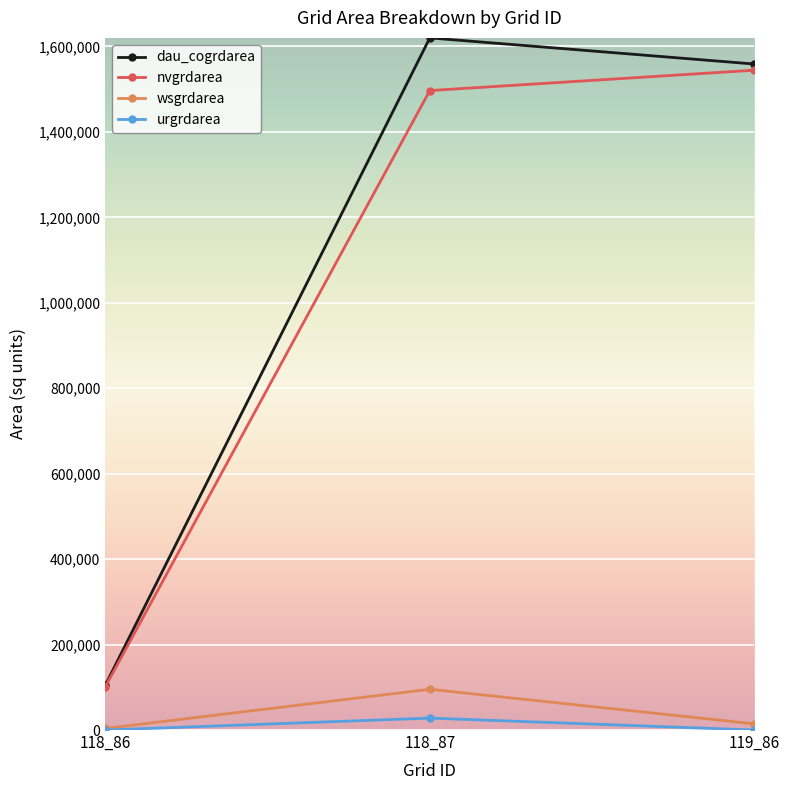

Which series has the widest spread of values?

dau_cogrdarea